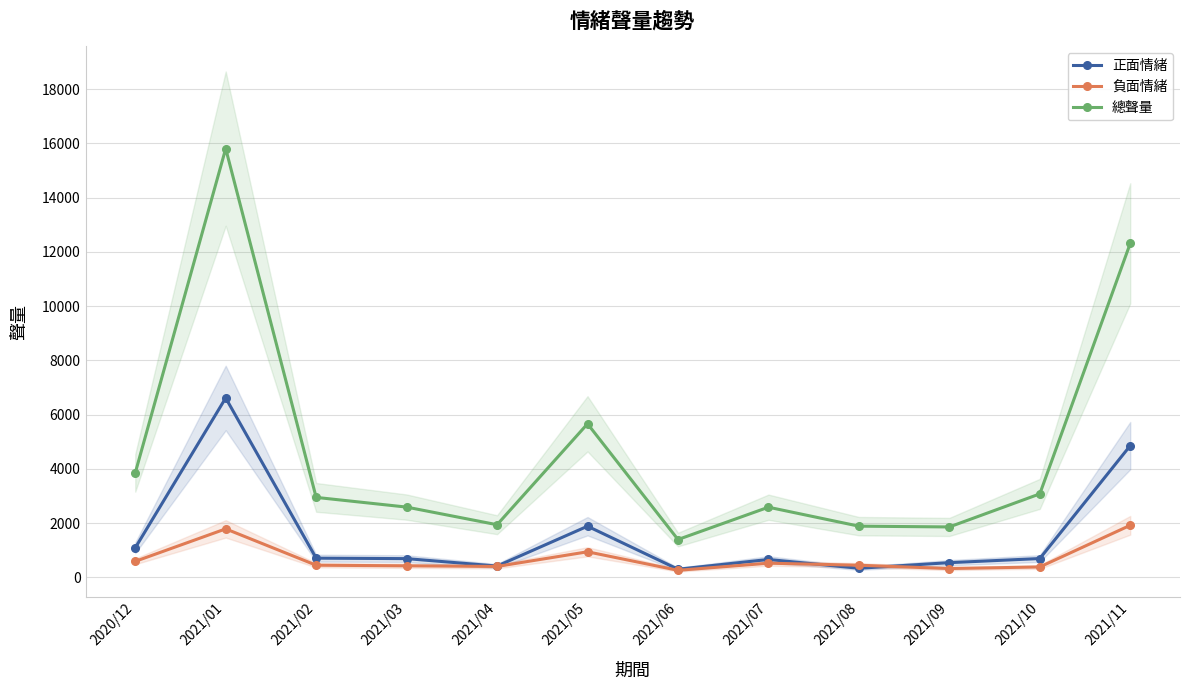

Where is the first local maximum for 正面情緒?

2021/01